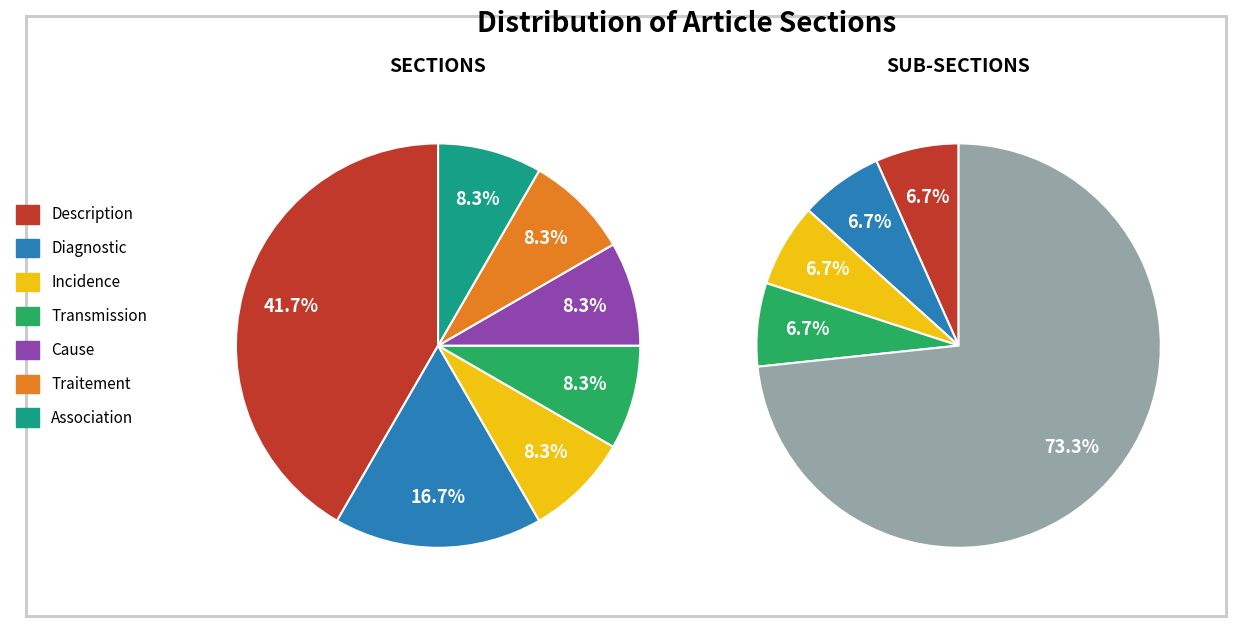

The Cause slice represents 8% of the pie. True or false?

True